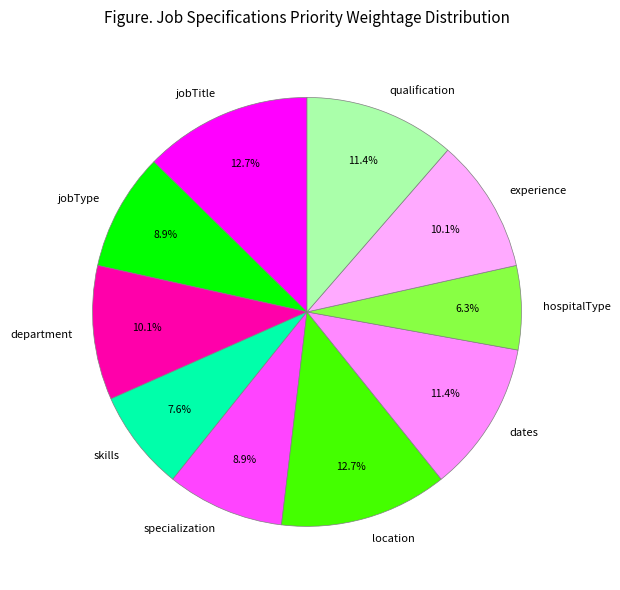

Does specialization represent more than half of the total?

No